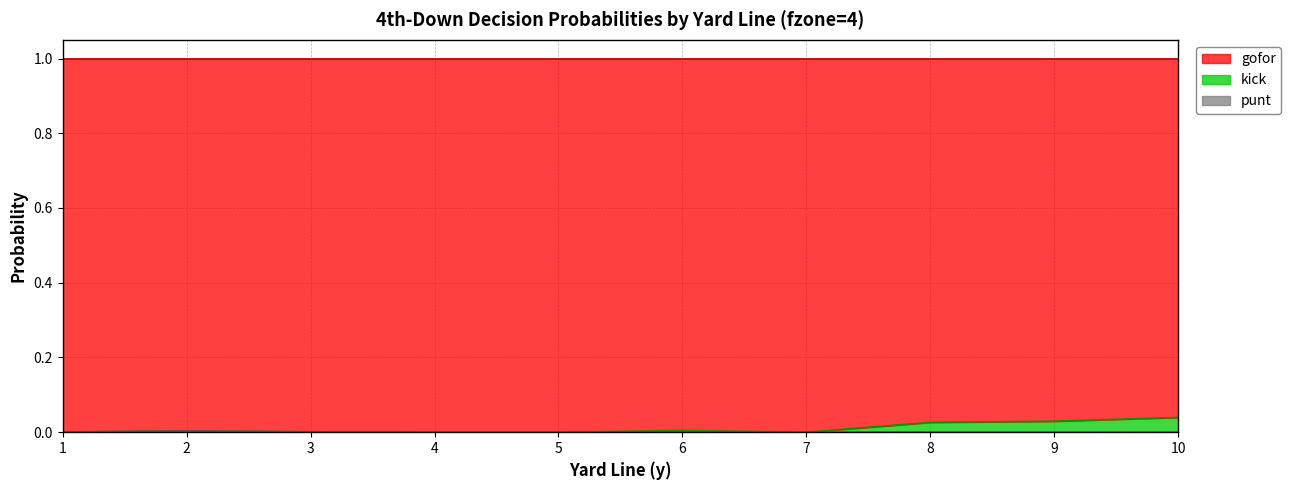

True or false: gofor has more than 2 interior local peaks.

False